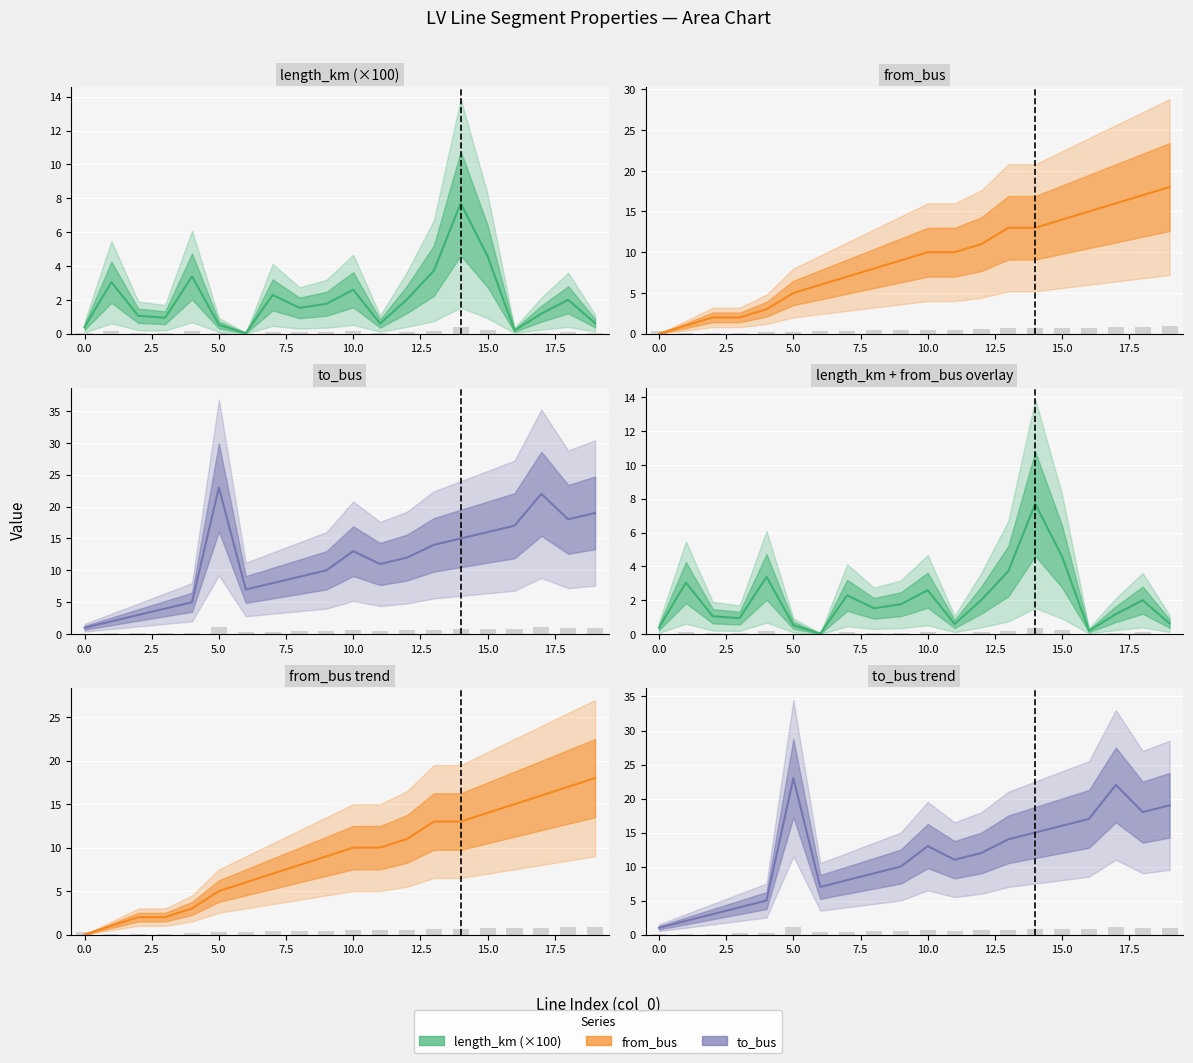

What is the total value across all series at 12?

25.0